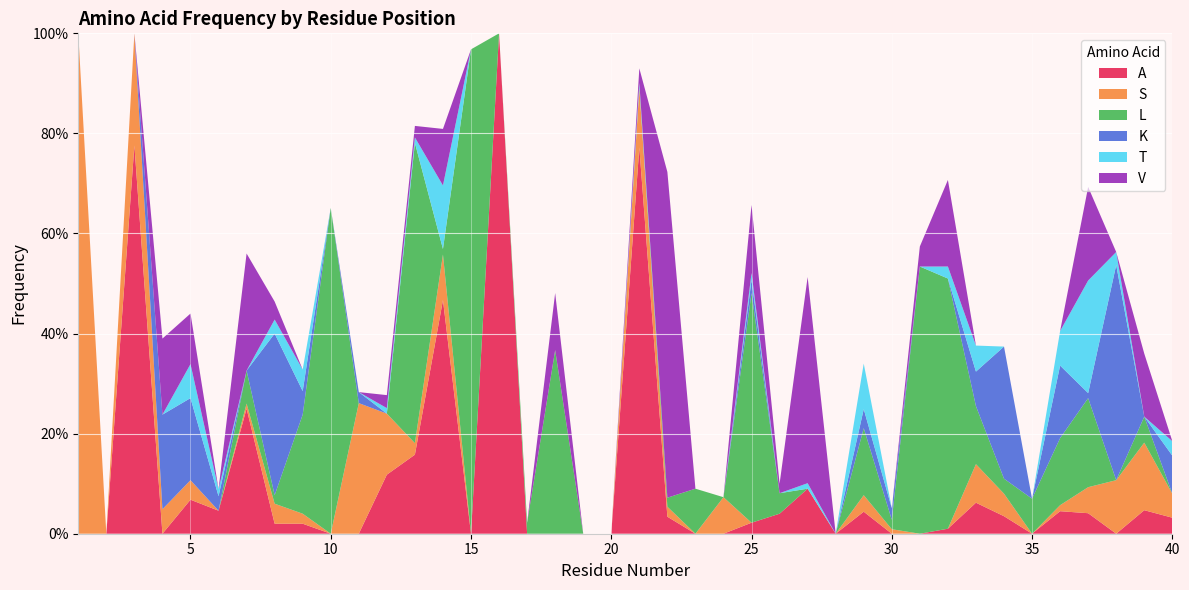

Reading left to right, transcribe all the data shown in this chart.

A: 0.0	0.0	0.8	0.0	0.1	0.0	0.2	0.0	0.0	0.0	0.0	0.1	0.2	0.5	0.0	1.0	0.0	0.0	0.0	0.0	0.8	0.0	0.0	0.0	0.0	0.0	0.1	0.0	0.0	0.0	0.0	0.0	0.1	0.0	0.0	0.0	0.0	0.0	0.0	0.0
S: 1.0	0.0	0.2	0.0	0.0	0.0	0.0	0.0	0.0	0.0	0.3	0.1	0.0	0.1	0.0	0.0	0.0	0.0	0.0	0.0	0.1	0.0	0.0	0.1	0.0	0.0	0.0	0.0	0.0	0.0	0.0	0.0	0.1	0.0	0.0	0.0	0.1	0.1	0.1	0.0
L: 0.0	0.0	0.0	0.0	0.0	0.0	0.1	0.0	0.2	0.7	0.0	0.0	0.6	0.0	1.0	0.0	0.0	0.4	0.0	0.0	0.0	0.0	0.1	0.0	0.5	0.0	0.0	0.0	0.1	0.0	0.5	0.5	0.1	0.0	0.1	0.1	0.2	0.0	0.1	0.0
K: 0.0	0.0	0.0	0.2	0.2	0.0	0.0	0.3	0.0	0.0	0.0	0.0	0.0	0.0	0.0	0.0	0.0	0.0	0.0	0.0	0.0	0.0	0.0	0.0	0.0	0.0	0.0	0.0	0.0	0.0	0.0	0.0	0.1	0.3	0.0	0.1	0.0	0.4	0.0	0.1
T: 0.0	0.0	0.0	0.0	0.1	0.0	0.0	0.0	0.0	0.0	0.0	0.0	0.0	0.1	0.0	0.0	0.0	0.0	0.0	0.0	0.0	0.0	0.0	0.0	0.0	0.0	0.0	0.0	0.1	0.0	0.0	0.0	0.1	0.0	0.0	0.1	0.2	0.0	0.0	0.0
V: 0.0	0.0	0.0	0.2	0.1	0.0	0.2	0.0	0.0	0.0	0.0	0.0	0.0	0.1	0.0	0.0	0.0	0.1	0.0	0.0	0.0	0.7	0.0	0.0	0.1	0.0	0.4	0.0	0.0	0.0	0.0	0.2	0.0	0.0	0.0	0.0	0.2	0.0	0.1	0.0